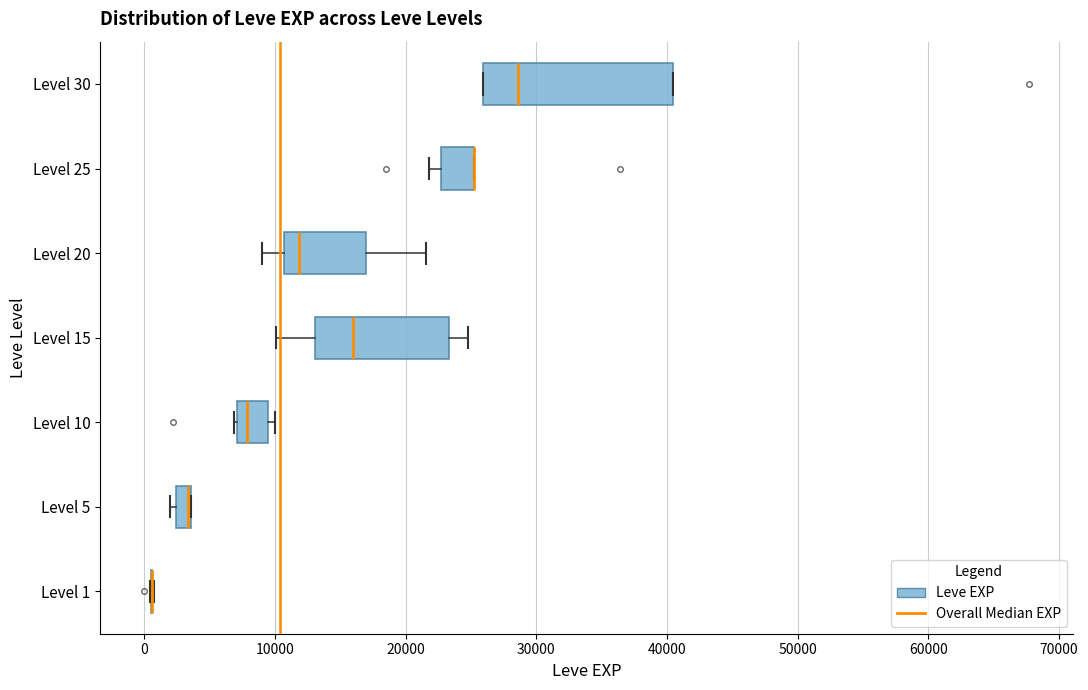

Comparing the boxes themselves (not the whiskers), which one is the widest?

Level 30